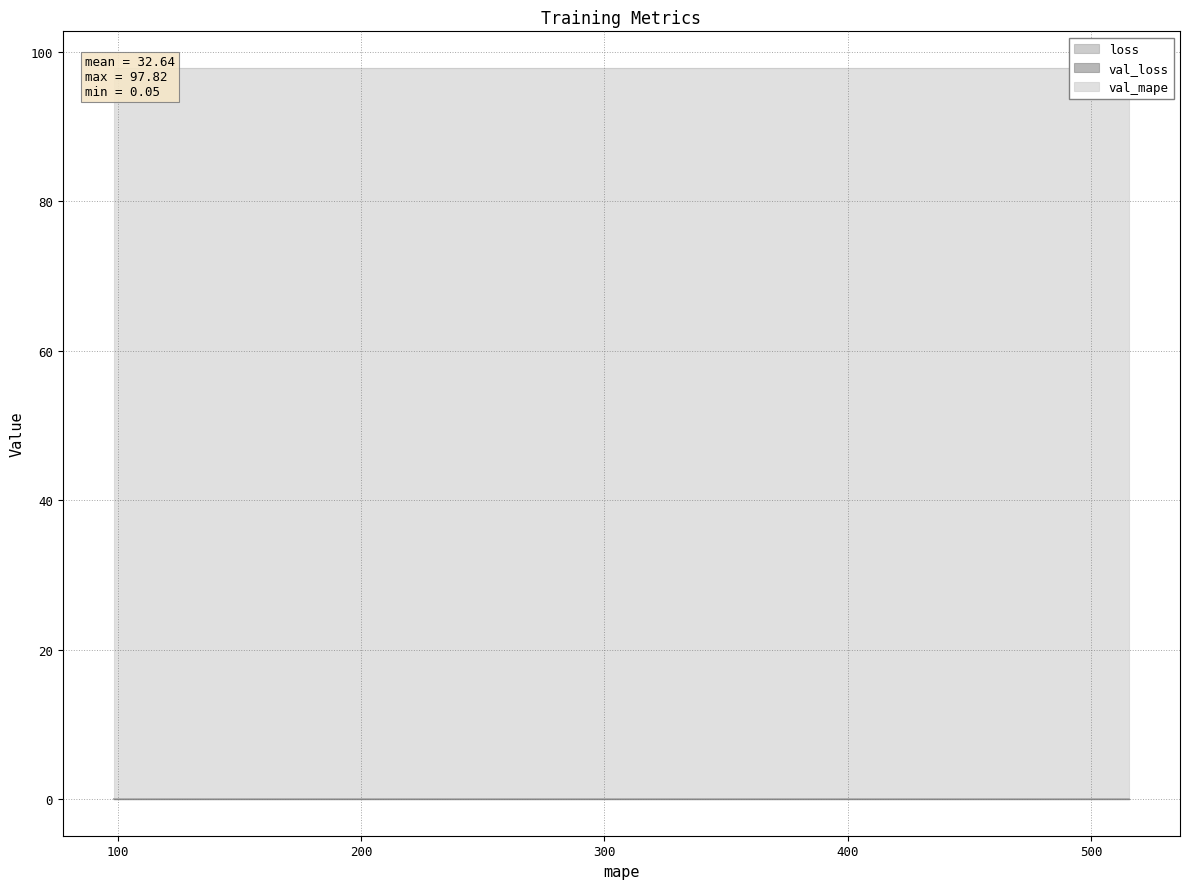

Which category has the highest value across all series?

515.610107421875